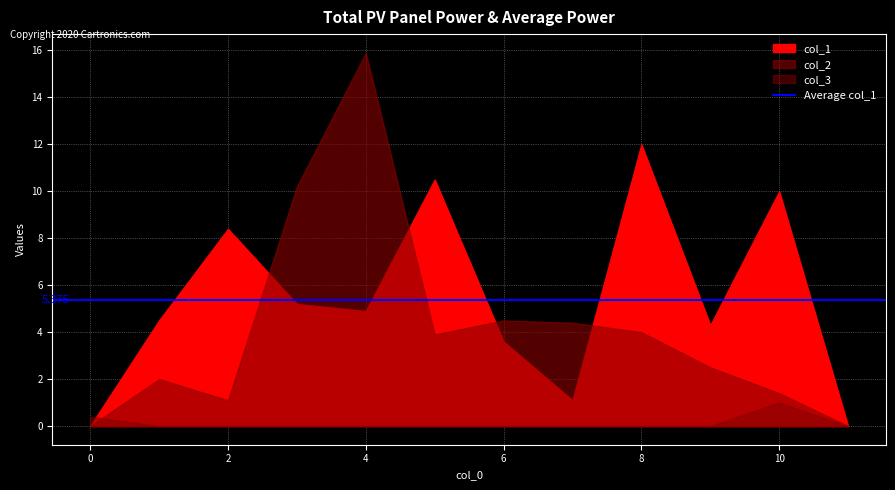

Is it true that col_1 equals 0.9 at 9?

False